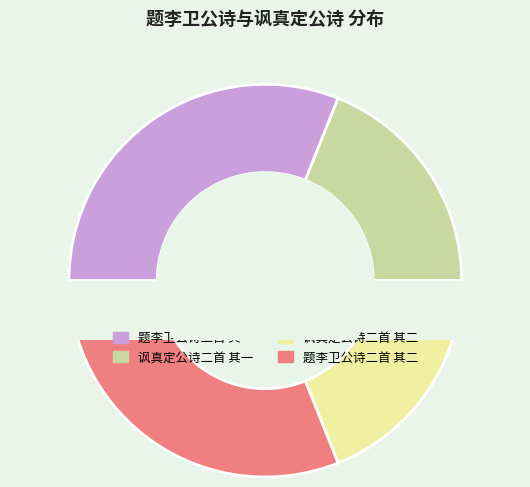

To the nearest percent, what portion does 题李卫公诗二首 其一 represent?

31%